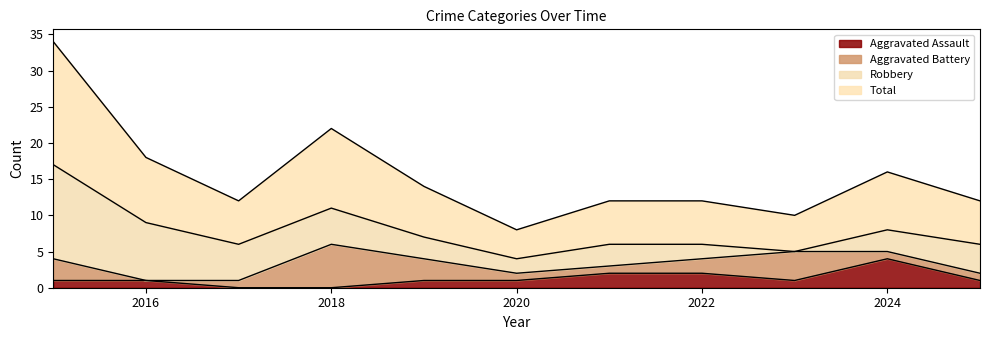

Which label corresponds to the largest value in the chart?

2015